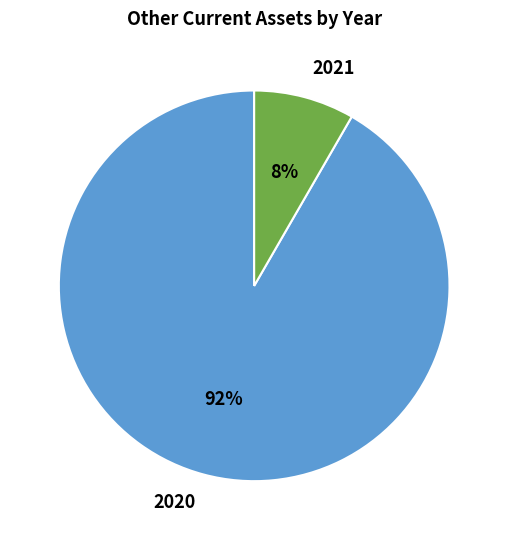

Which slice is the smallest?

2021